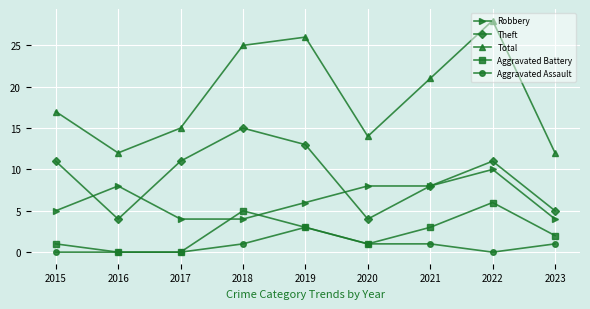

True or false: Aggravated Assault and Theft intersect in this chart.

False